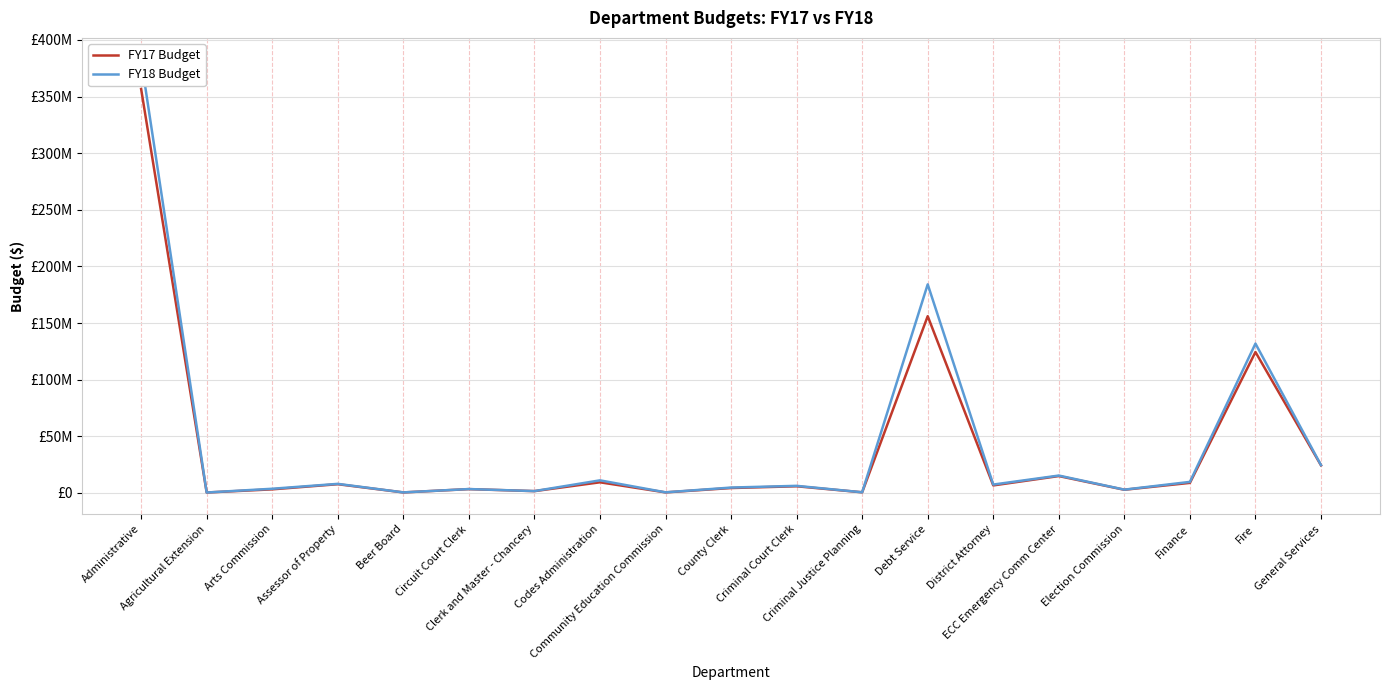

Is this an area chart (filled region under the line)?

No